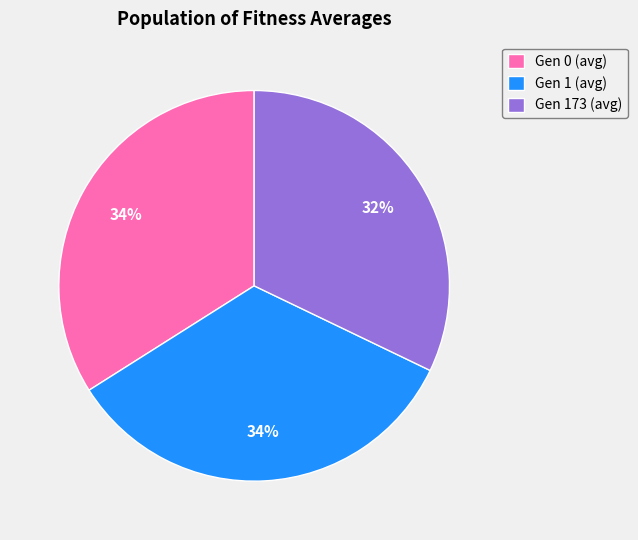

Is it true that Gen 173 (avg) is 32% of the pie?

True